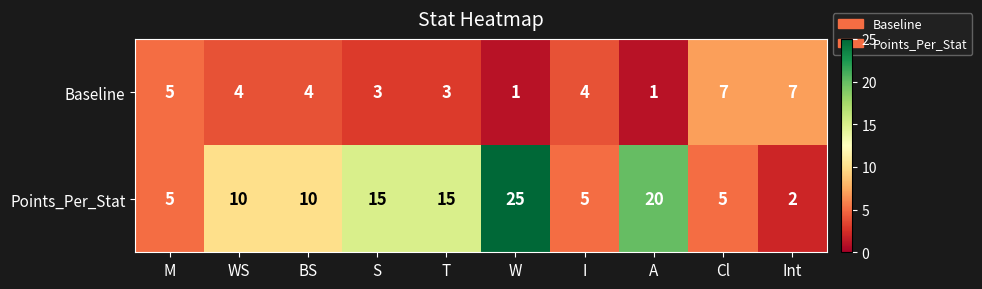

At which category does the chart reach its peak across all series?

W